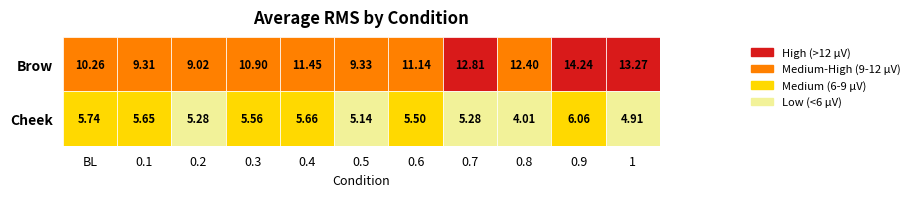

True or false: Brow has a value of 2.8 at 1.

False